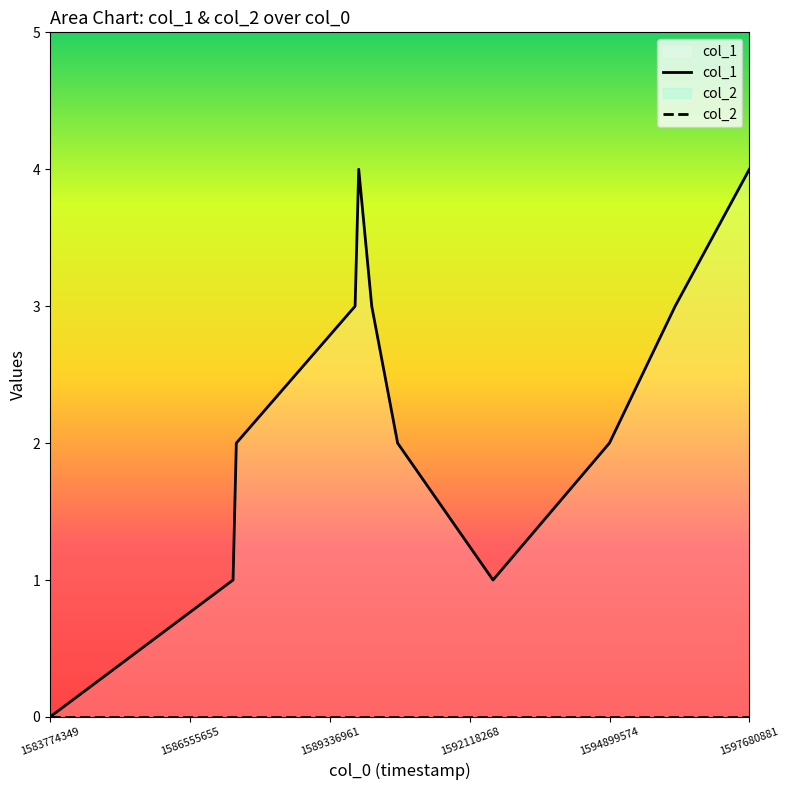

Reading left to right, list all the values displayed in this chart.

0	1	2	3	4	3	2	1	2	3	4